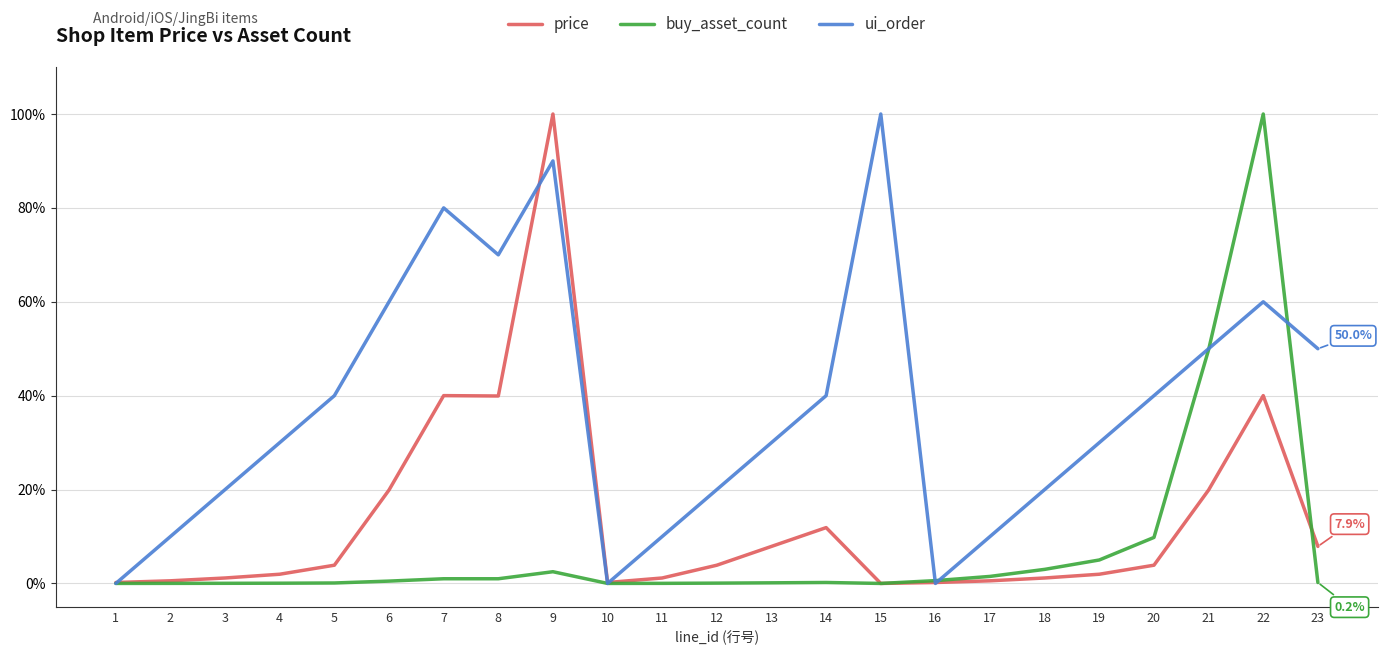

True or false: buy_asset_count has more than 1 interior local peaks.

True